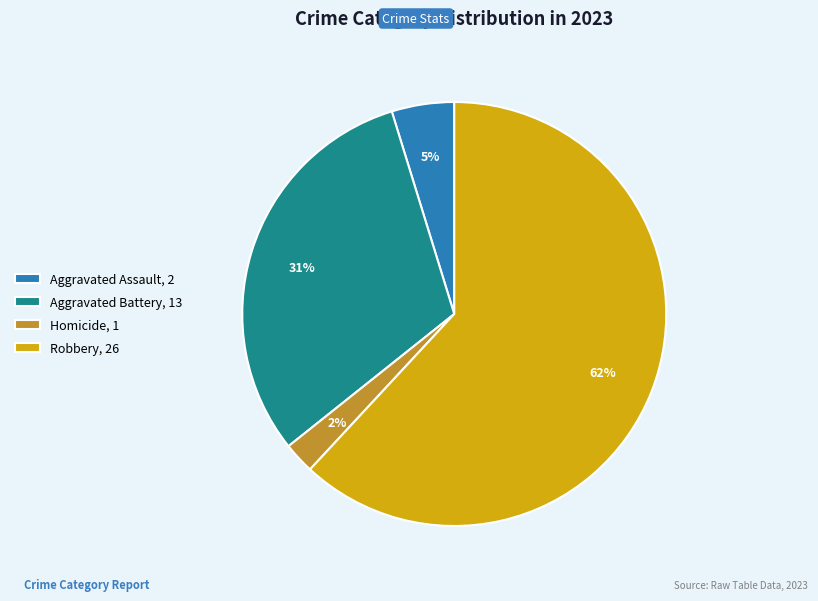

Is it true that Robbery, 26 is 74% of the pie?

False